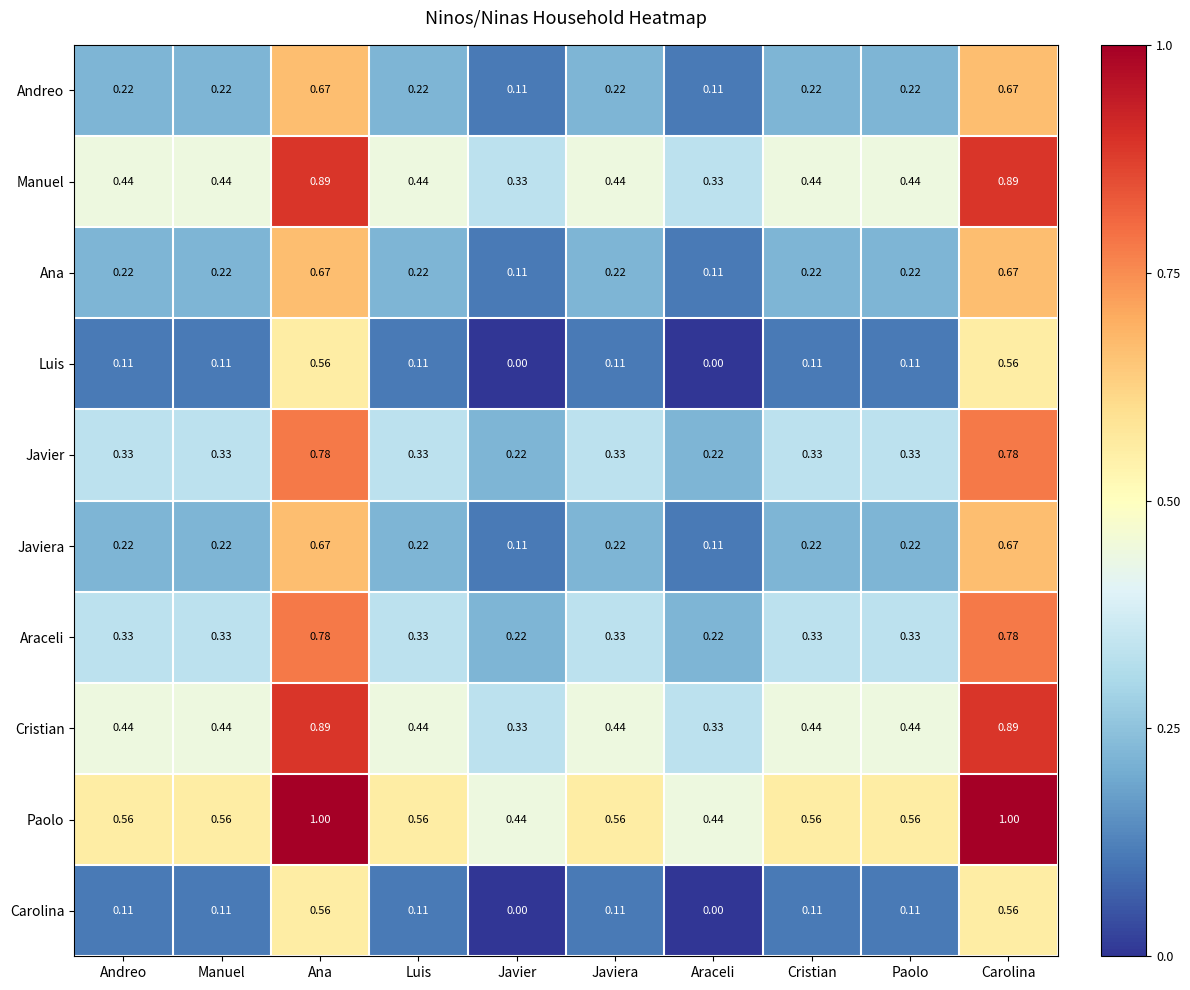

Is the value of Araceli at Luis greater than the value of Cristian at Luis?

No